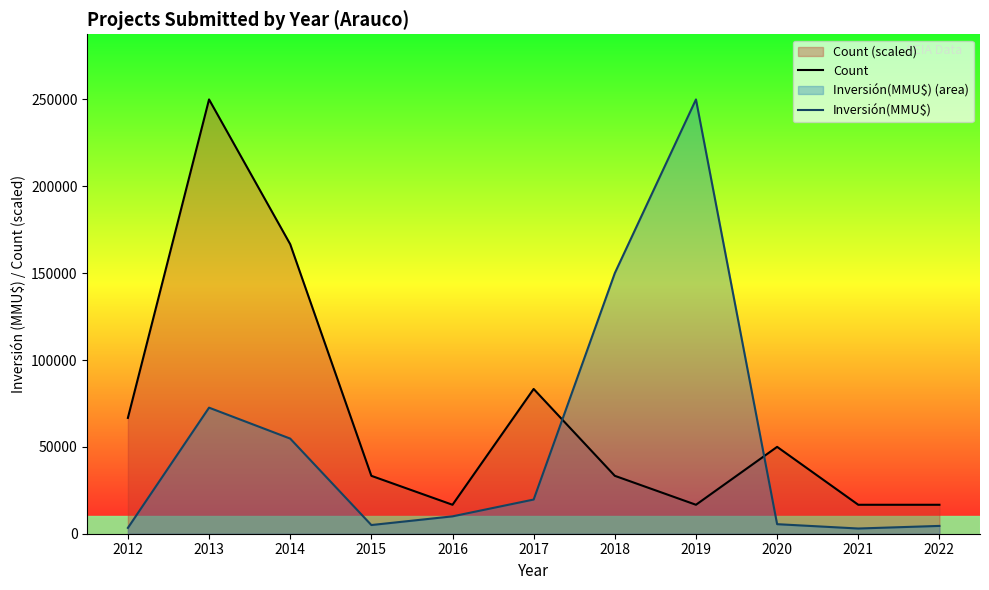

Which series changed the most between 2018 and 2020?

Inversión(MMU$)